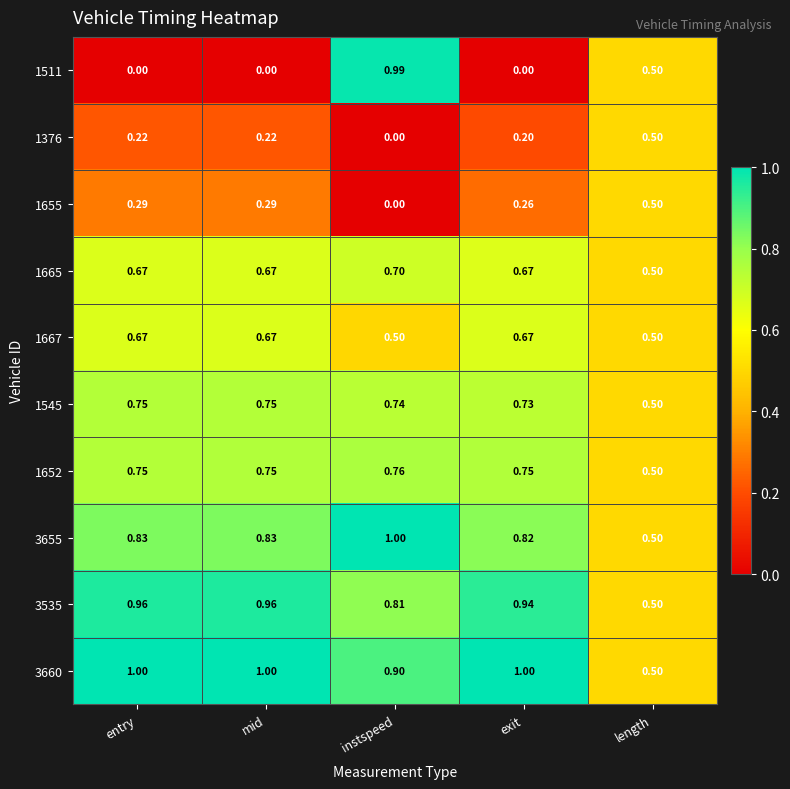

At which category is the sum across all series the highest?

instspeed